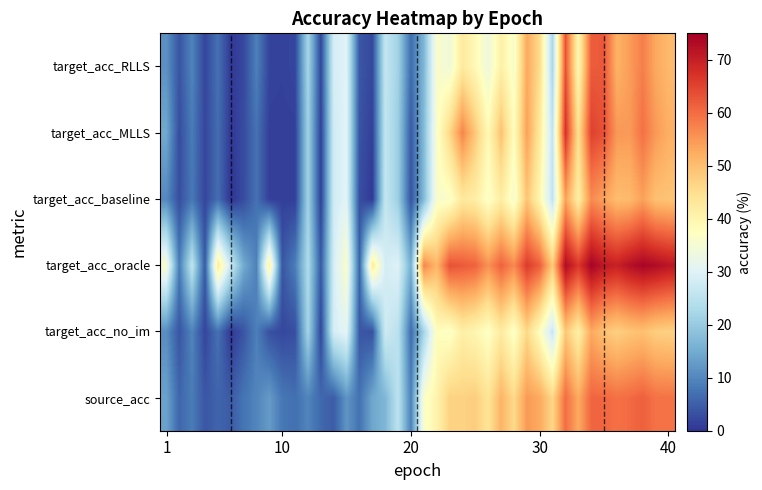

How many data points does each series have?

40